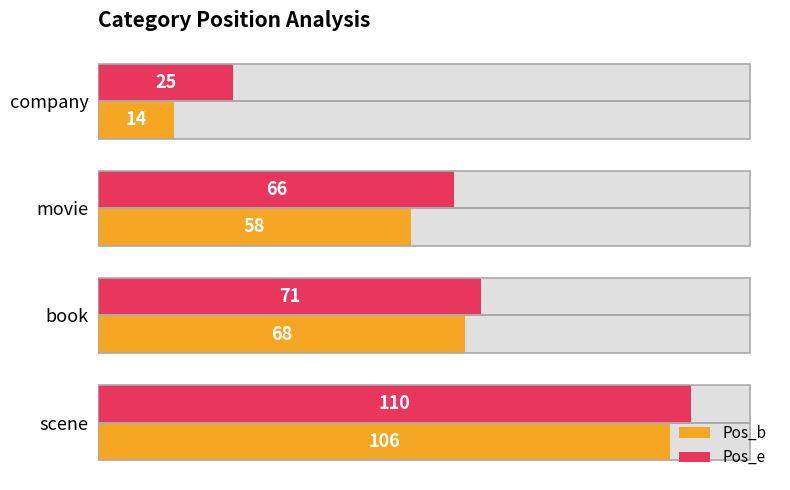

At scene, list the series in order from largest to smallest.

Pos_e, Pos_b